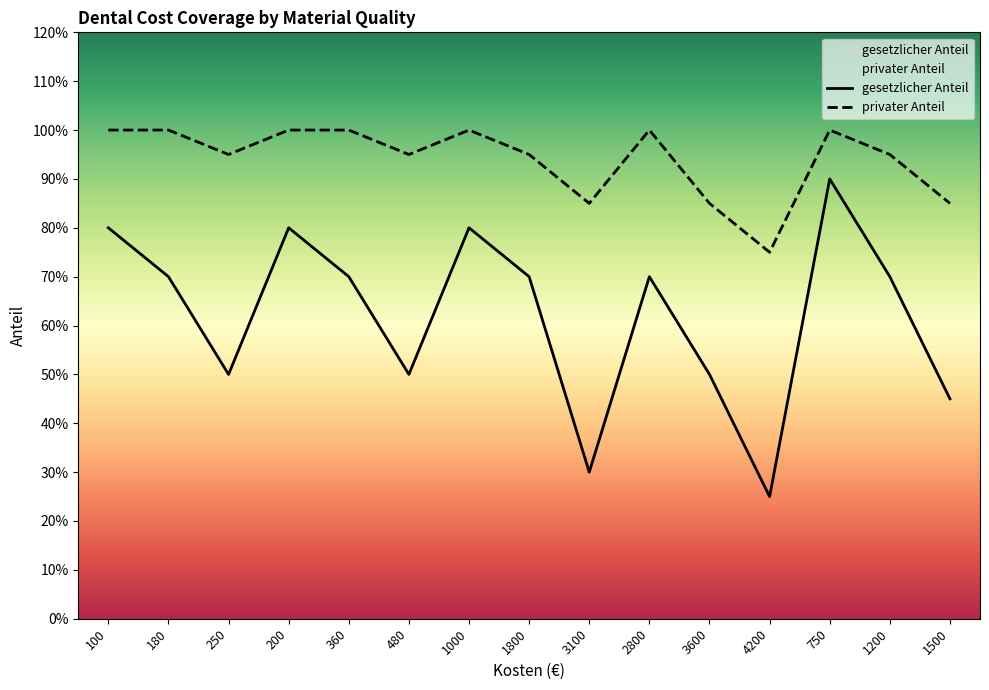

In gesetzlicher Anteil, how many points are lower than both neighbors (excluding endpoints)?

4